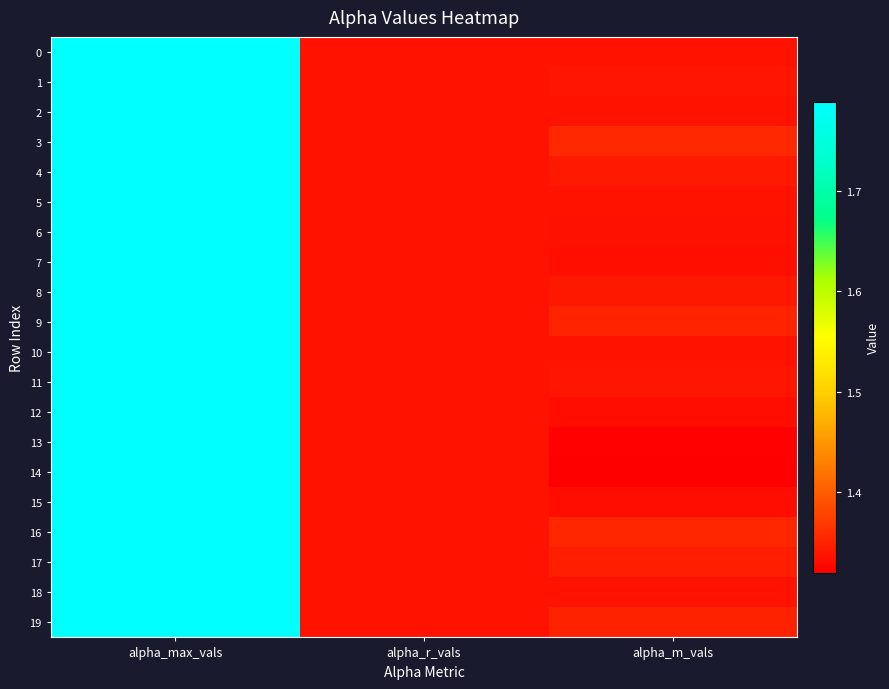

Reading right to left, extract all data points from this chart.

0: alpha_m_vals=1.3	alpha_r_vals=1.3	alpha_max_vals=1.8
1: alpha_m_vals=1.3	alpha_r_vals=1.3	alpha_max_vals=1.8
2: alpha_m_vals=1.3	alpha_r_vals=1.3	alpha_max_vals=1.8
3: alpha_m_vals=1.4	alpha_r_vals=1.3	alpha_max_vals=1.8
4: alpha_m_vals=1.3	alpha_r_vals=1.3	alpha_max_vals=1.8
5: alpha_m_vals=1.3	alpha_r_vals=1.3	alpha_max_vals=1.8
6: alpha_m_vals=1.3	alpha_r_vals=1.3	alpha_max_vals=1.8
7: alpha_m_vals=1.3	alpha_r_vals=1.3	alpha_max_vals=1.8
8: alpha_m_vals=1.3	alpha_r_vals=1.3	alpha_max_vals=1.8
9: alpha_m_vals=1.3	alpha_r_vals=1.3	alpha_max_vals=1.8
10: alpha_m_vals=1.3	alpha_r_vals=1.3	alpha_max_vals=1.8
11: alpha_m_vals=1.3	alpha_r_vals=1.3	alpha_max_vals=1.8
12: alpha_m_vals=1.3	alpha_r_vals=1.3	alpha_max_vals=1.8
13: alpha_m_vals=1.3	alpha_r_vals=1.3	alpha_max_vals=1.8
14: alpha_m_vals=1.3	alpha_r_vals=1.3	alpha_max_vals=1.8
15: alpha_m_vals=1.3	alpha_r_vals=1.3	alpha_max_vals=1.8
16: alpha_m_vals=1.4	alpha_r_vals=1.3	alpha_max_vals=1.8
17: alpha_m_vals=1.3	alpha_r_vals=1.3	alpha_max_vals=1.8
18: alpha_m_vals=1.3	alpha_r_vals=1.3	alpha_max_vals=1.8
19: alpha_m_vals=1.3	alpha_r_vals=1.3	alpha_max_vals=1.8